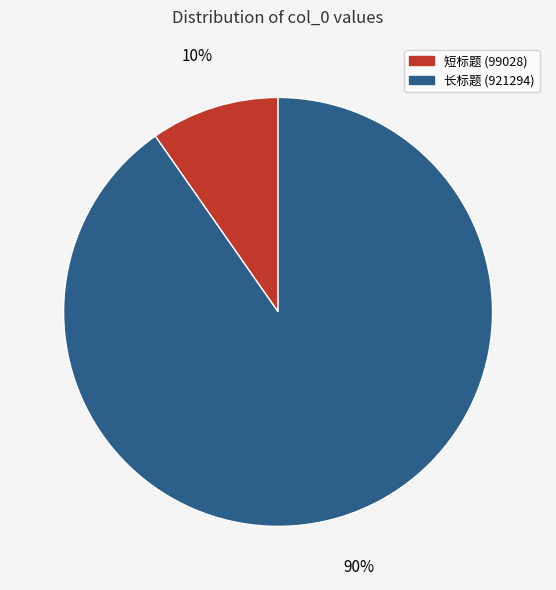

To the nearest percent, what is the average slice percentage?

50%